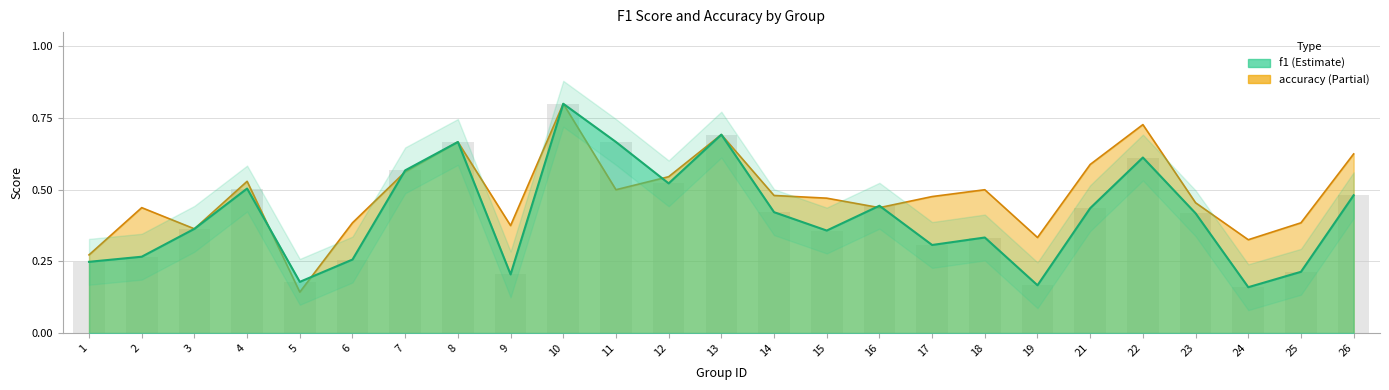

Count the accuracy values in the range 0 to 1.

25